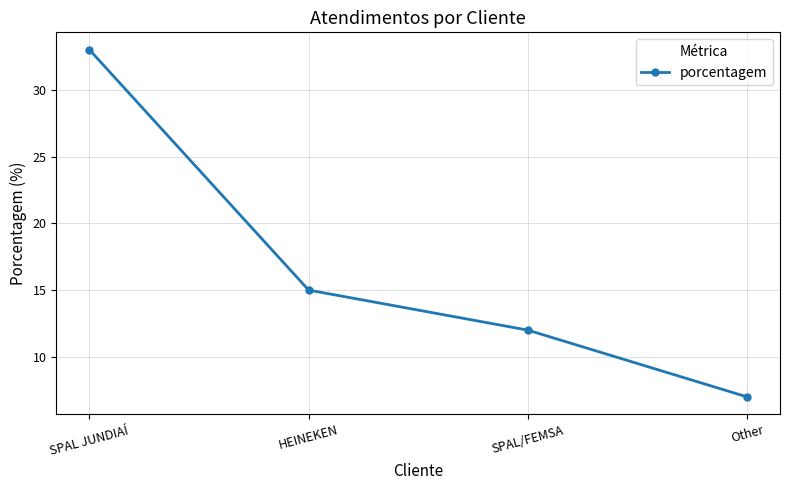

Reading left to right, list all the values displayed in this chart.

SPAL JUNDIAÍ=33	HEINEKEN=15	SPAL/FEMSA=12	Other=7